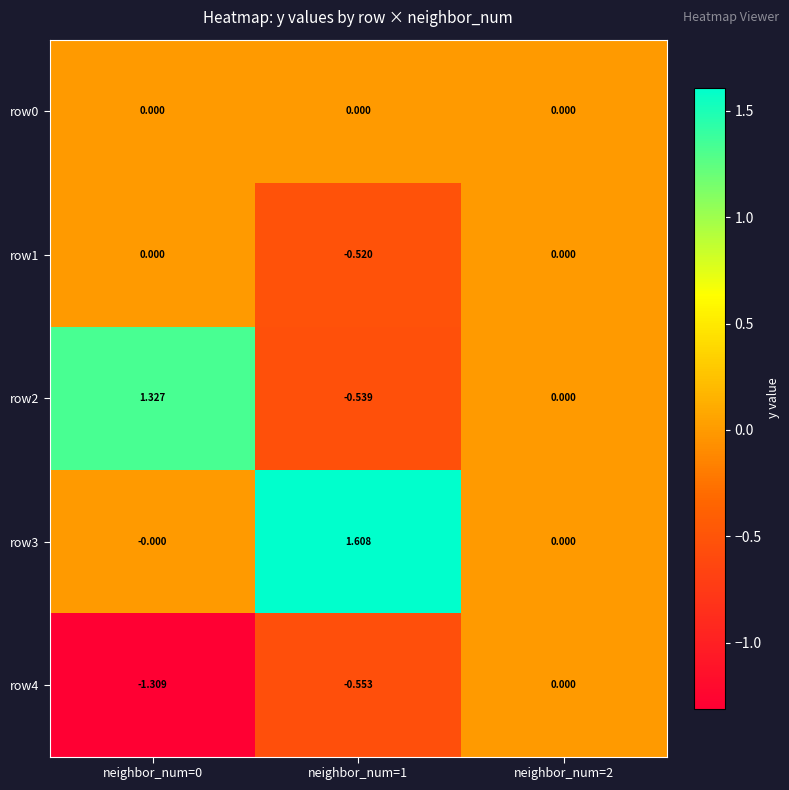

Is the value of row4 at neighbor_num=1 greater than the value of row3 at neighbor_num=0?

No